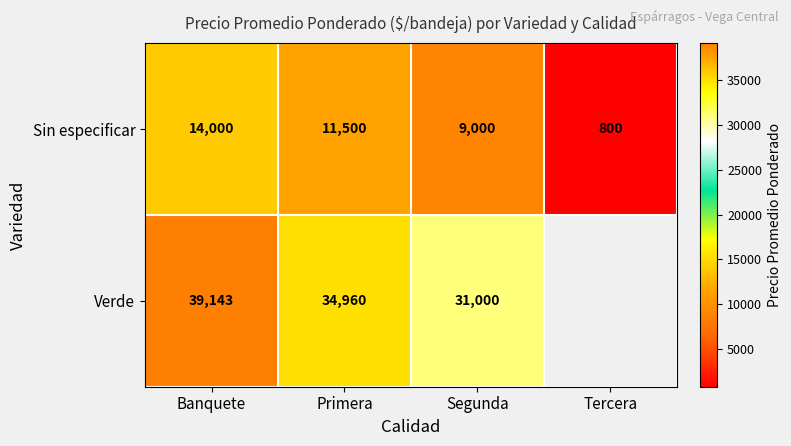

Rank the categories by Sin especificar value from lowest to highest.

Tercera, Segunda, Primera, Banquete